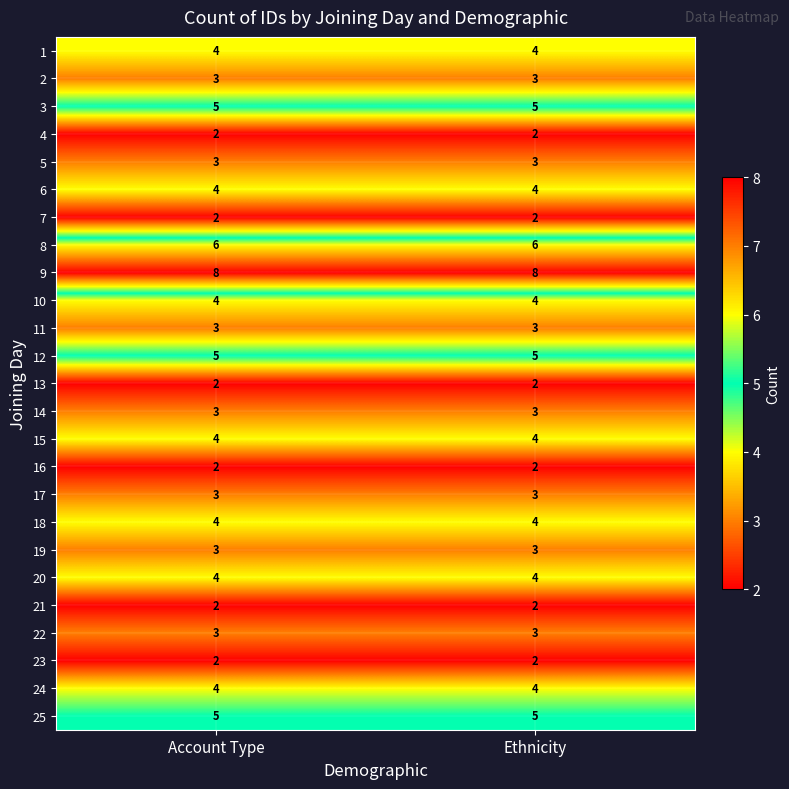

The 7 series shows 1 at Account Type. True or false?

False